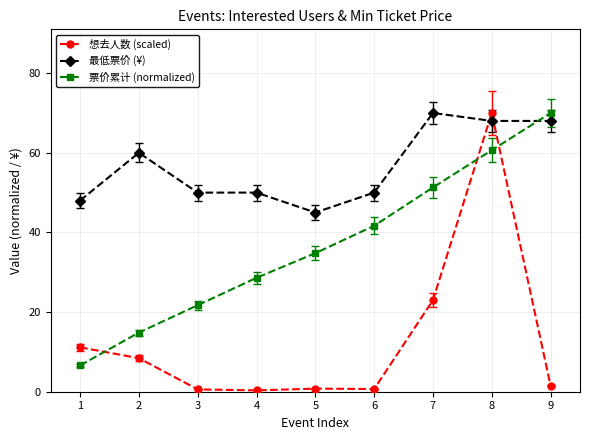

What is the sum of all 最低票价 (¥) values?

509.0